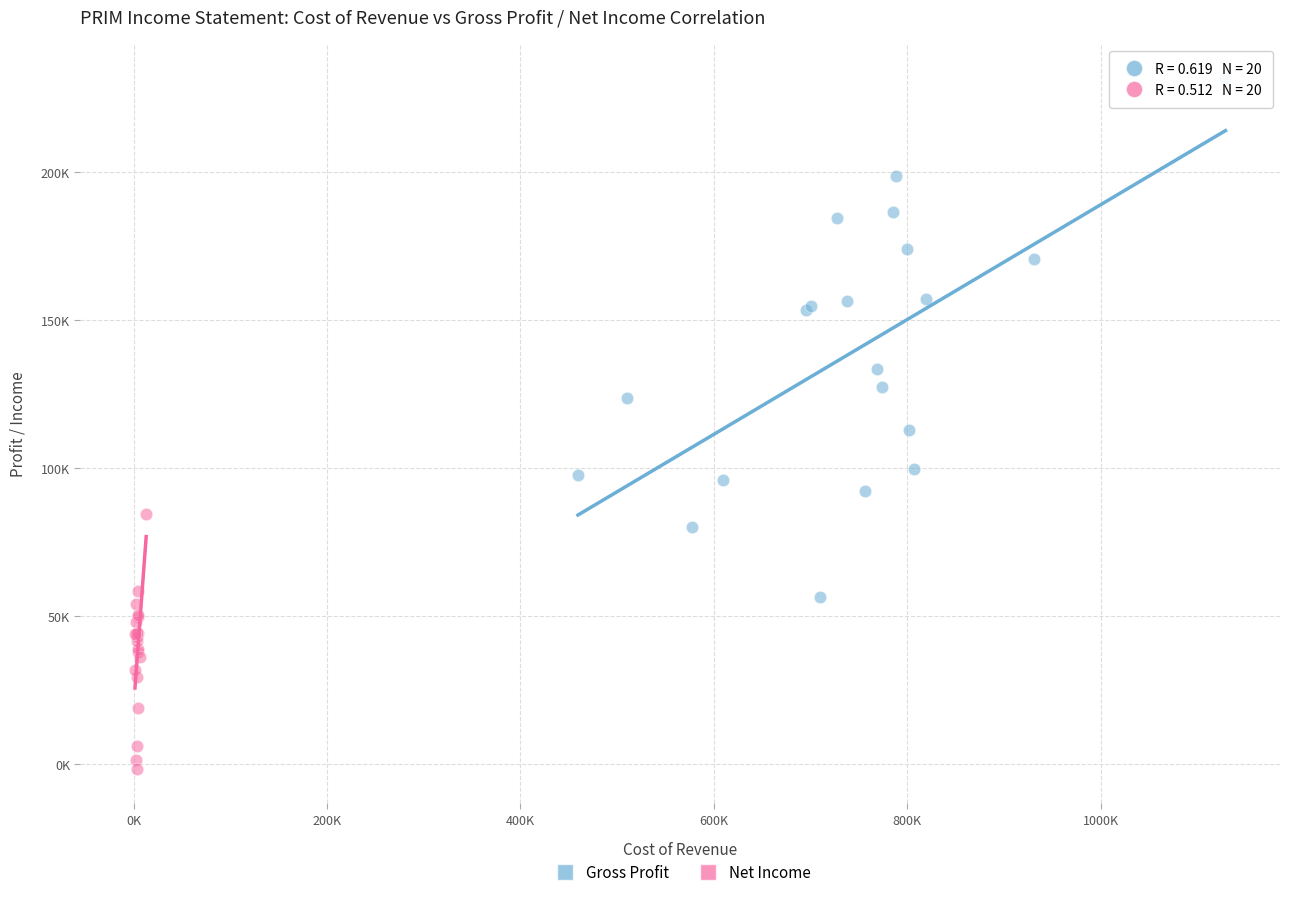

Which series reaches the maximum Y coordinate?

Gross Profit